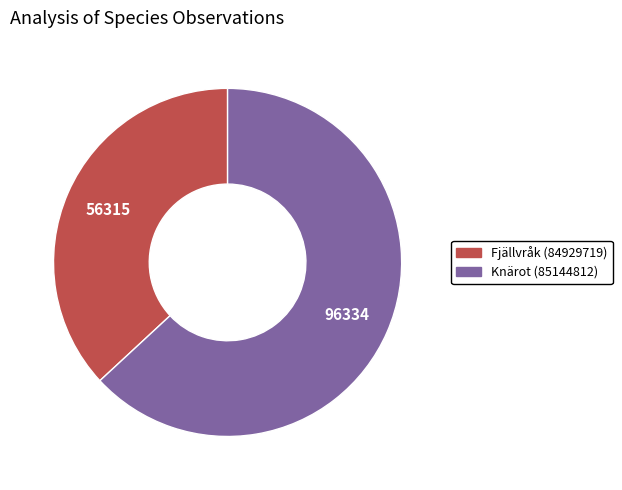

Is it true that Fjällvråk (84929719) is 37% of the pie?

True